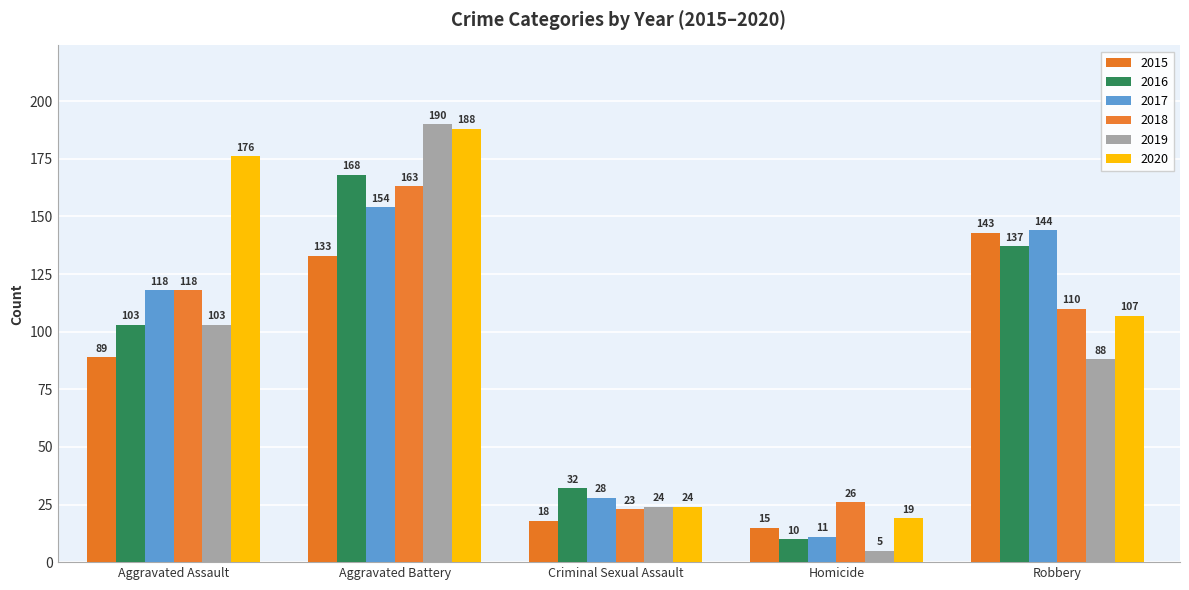

How many bars are there in each group?

6